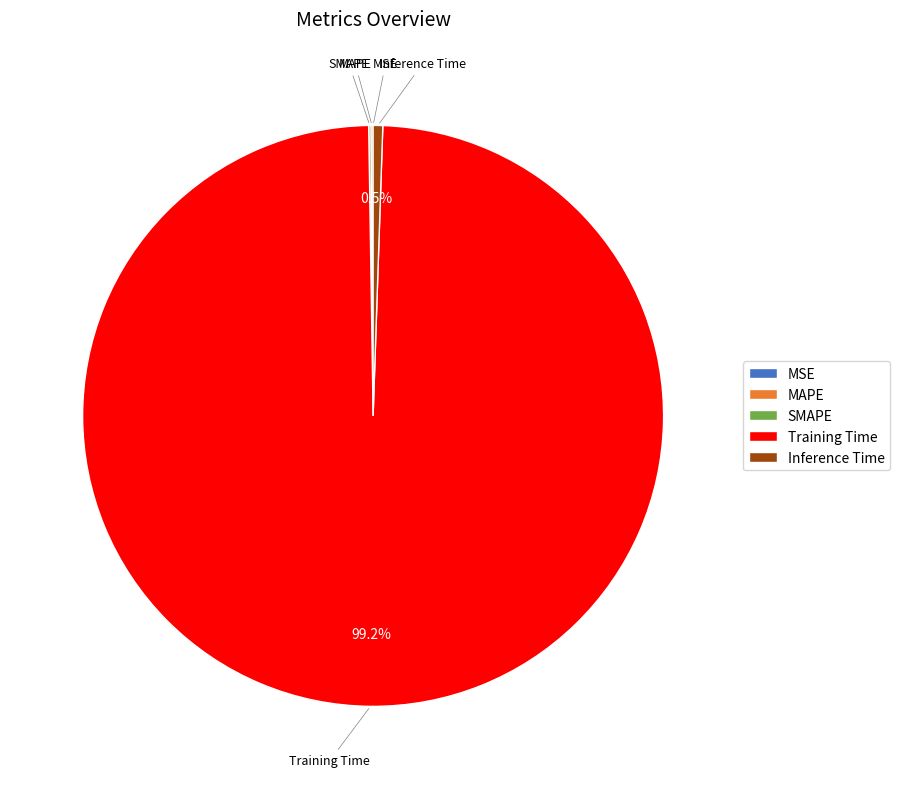

What is the largest slice in the pie chart?

Training Time